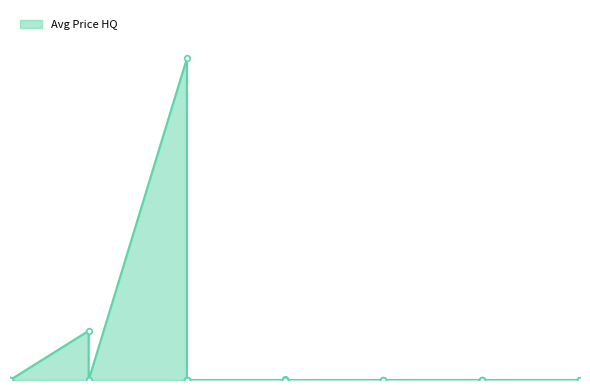

Where does the data first go above 1749?

5